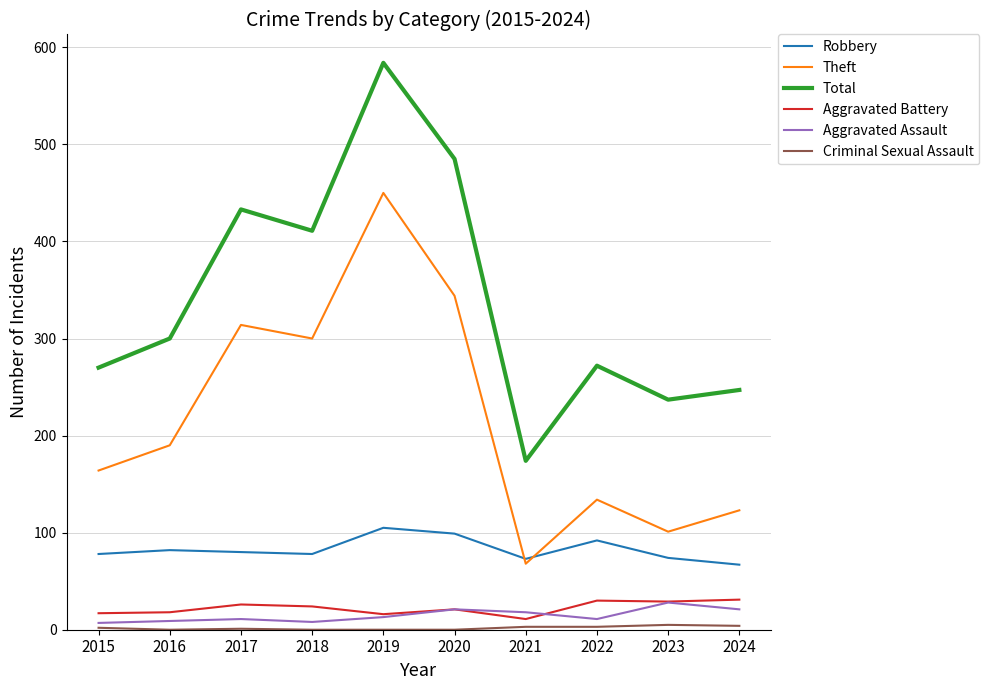

Read the Aggravated Assault value at 2020.

21